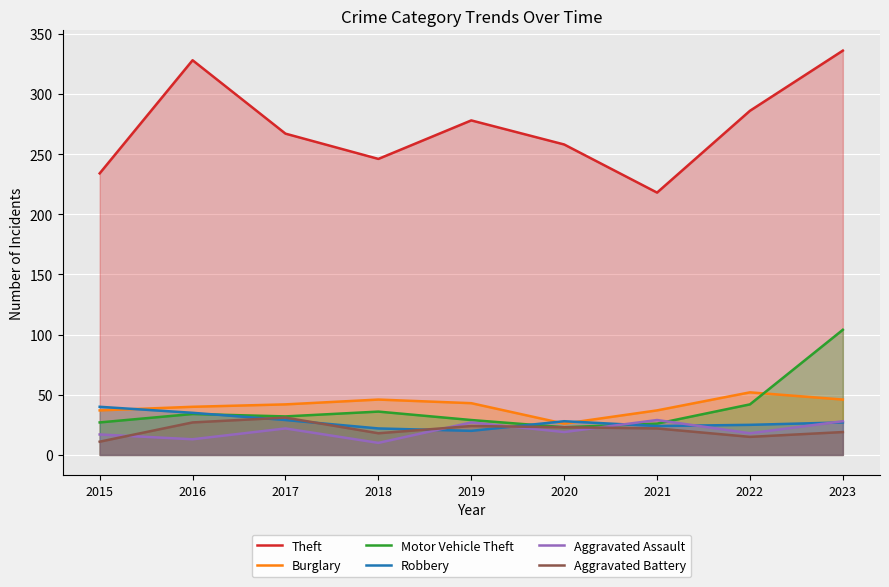

How many intersections are there between Motor Vehicle Theft and Aggravated Assault?

2